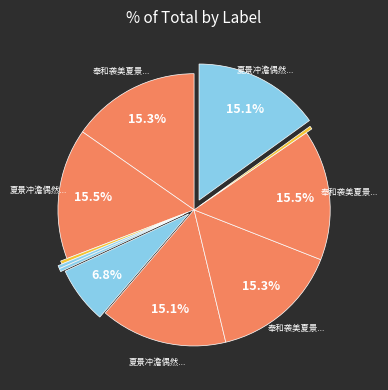

Rank the categories by value from lowest to highest.

夏景冲澹偶然作, 夏景冲澹偶然作·一室无喧事事幽, 奉和袭美夏景冲澹偶作次韵, 奉和袭美夏景冲澹偶作次韵·只于池曲象山幽, 追和皮陆夏景冲澹偶然作, 夏景冲澹偶然作二首 其一, 夏景冲澹偶然作二首 其二, 奉和袭美夏景冲澹偶作次韵二首 其一, 奉和袭美夏景冲澹偶作次韵二首 其二, 夏景冲澹偶然作二首, 奉和袭美夏景冲澹偶作次韵二首